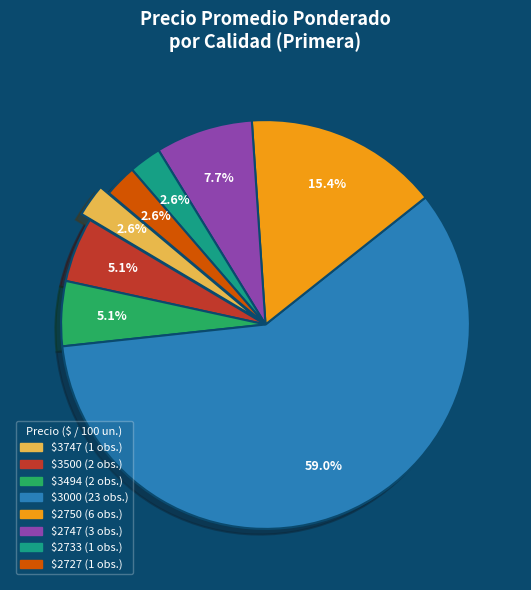

Does any single category account for the majority?

Yes